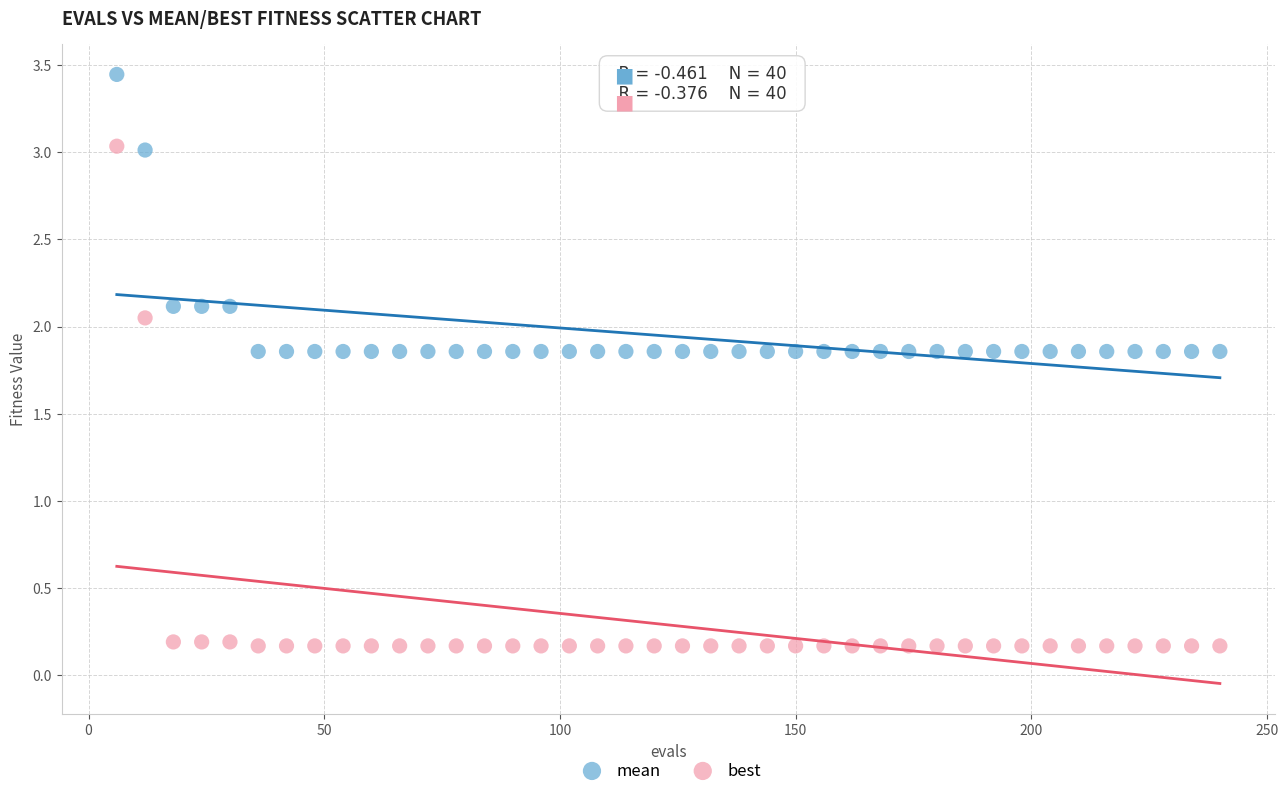

Across all data points, what is the range of Y values (max minus min)?

3.3